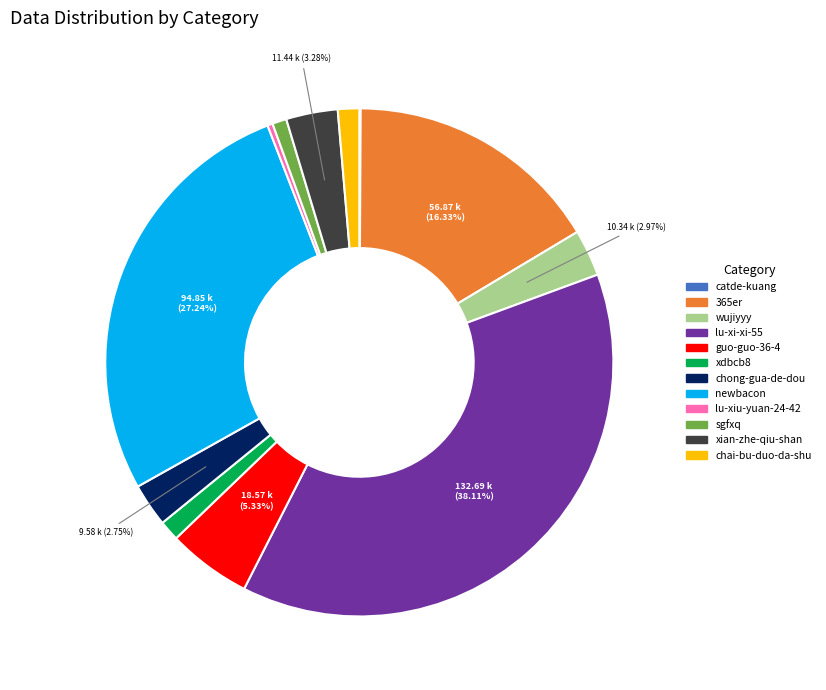

Approximately how many times larger is the value at wujiyyy compared to xian-zhe-qiu-shan?

0.9